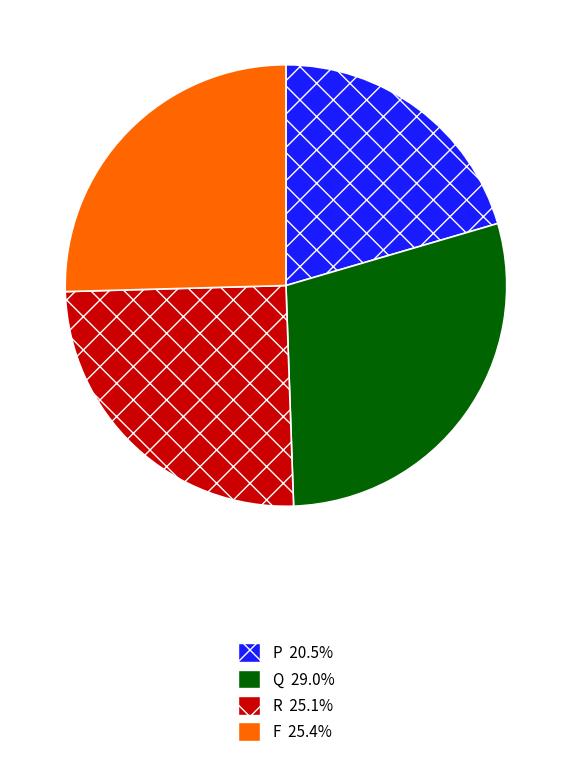

What is the smallest slice in the pie chart?

P